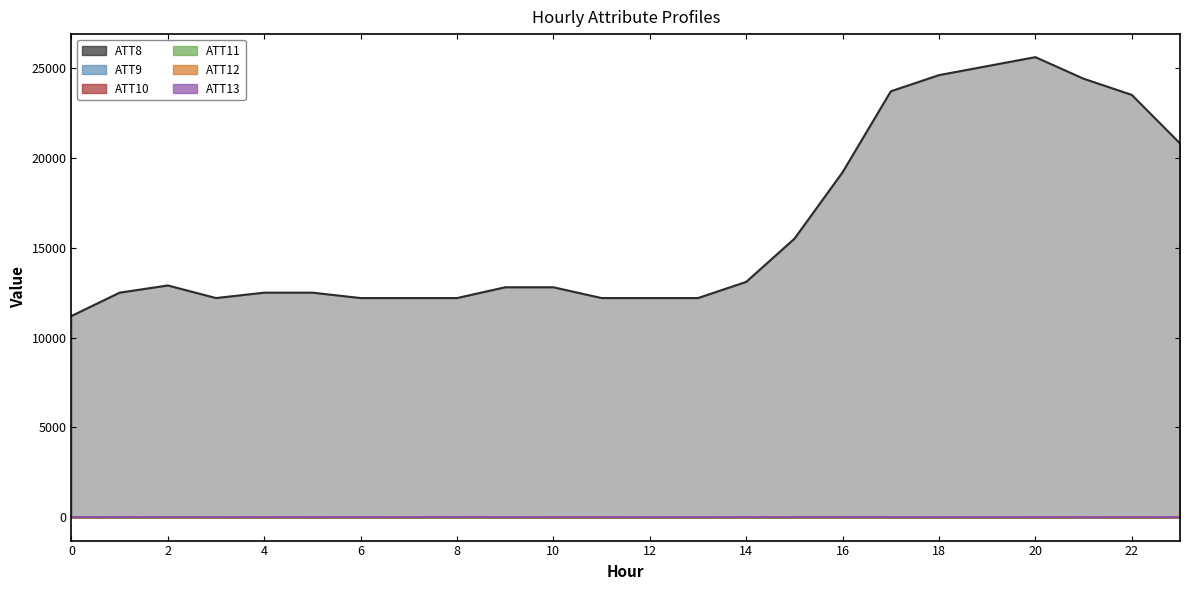

Reading left to right, transcribe all the data shown in this chart.

ATT8: 11200.0	12500.0	12900.0	12200.0	12500.0	12500.0	12200.0	12200.0	12200.0	12800.0	12800.0	12200.0	12200.0	12200.0	13100.0	15500.0	19200.0	23700.0	24600.0	25100.0	25600.0	24400.0	23500.0	20800.0
ATT9: 24.8	-10.0	-10.0	-10.0	-10.0	-10.0	-10.0	-10.0	-10.0	-10.0	-10.0	-10.0	-10.0	-10.0	-10.0	-10.0	-10.0	-10.0	-10.0	-10.0	-10.0	0.8	-10.0	-10.0
ATT10: 19.1	-10.0	-10.0	-10.0	-10.0	-10.0	-10.0	-10.0	-10.0	-10.0	-10.0	-10.0	-10.0	-10.0	-10.0	-10.0	-10.0	-10.0	-10.0	-10.0	-10.0	9.0	-10.0	-10.0
ATT11: 17.1	-10.0	-10.0	-10.0	-10.0	-10.0	-10.0	-10.0	-10.0	-10.0	-10.0	-10.0	-10.0	-10.0	-10.0	-10.0	-10.0	-10.0	-10.0	-10.0	-8.4	8.6	-10.0	-10.0
ATT12: 7.0	6.7	6.6	5.9	6.5	7.1	7.1	8.0	8.3	8.6	8.9	9.6	10.0	9.8	8.4	9.2	9.0	10.0	9.9	9.4	9.6	9.5	9.3	11.2
ATT13: 17.7	17.3	15.5	14.9	12.9	11.9	12.7	15.1	16.9	14.8	8.8	10.1	13.0	14.6	15.7	15.3	15.3	15.0	12.3	13.3	12.5	10.0	9.6	12.3